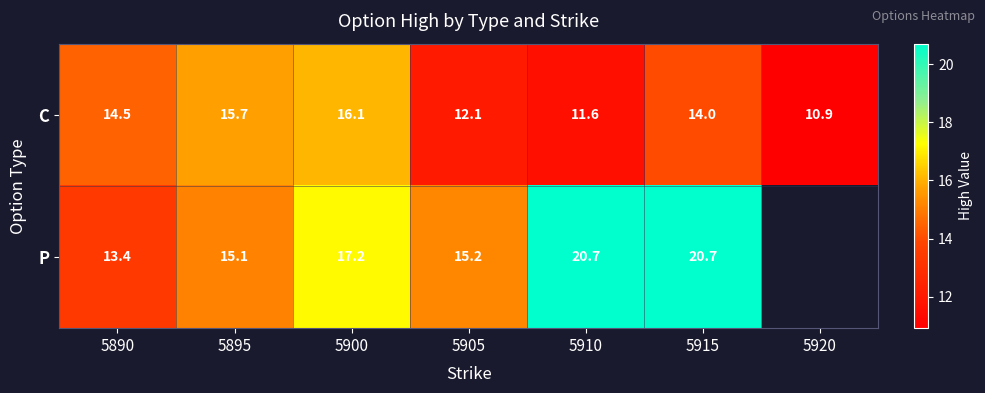

How many values in the C series are below 14?

3